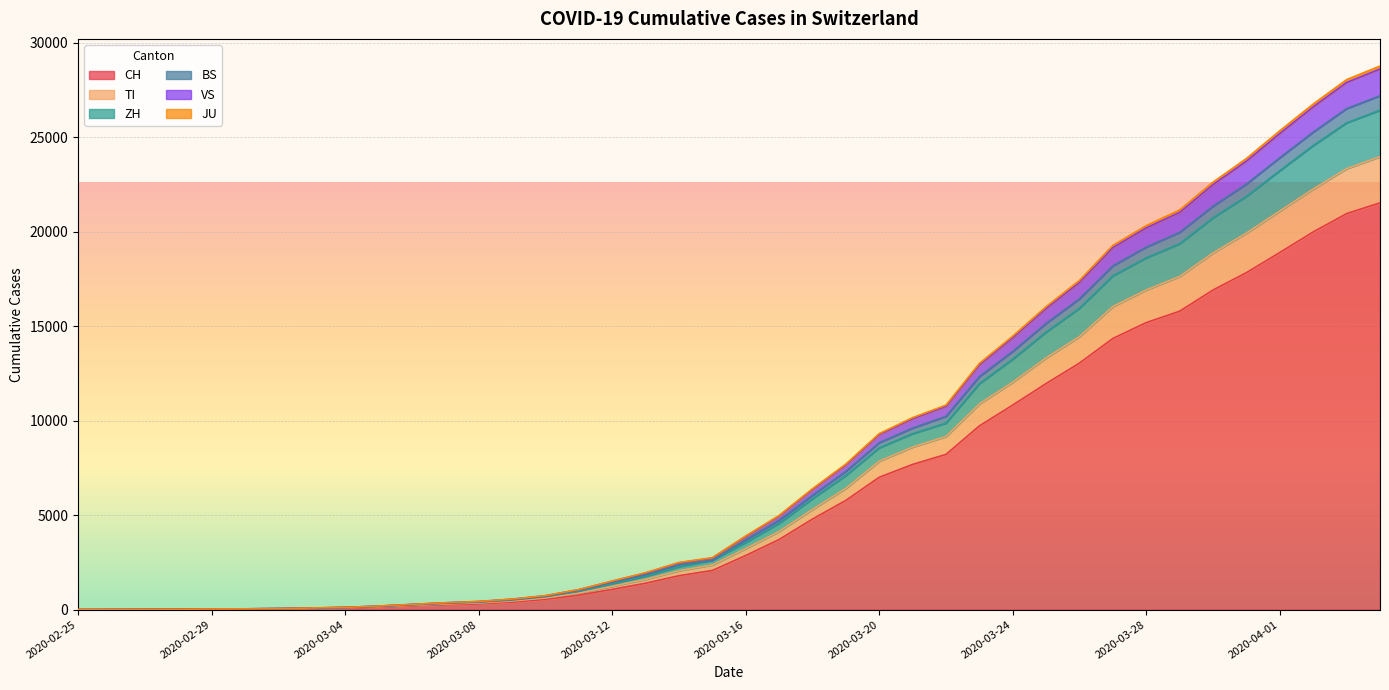

Does the chart display data point markers on the line(s)?

No